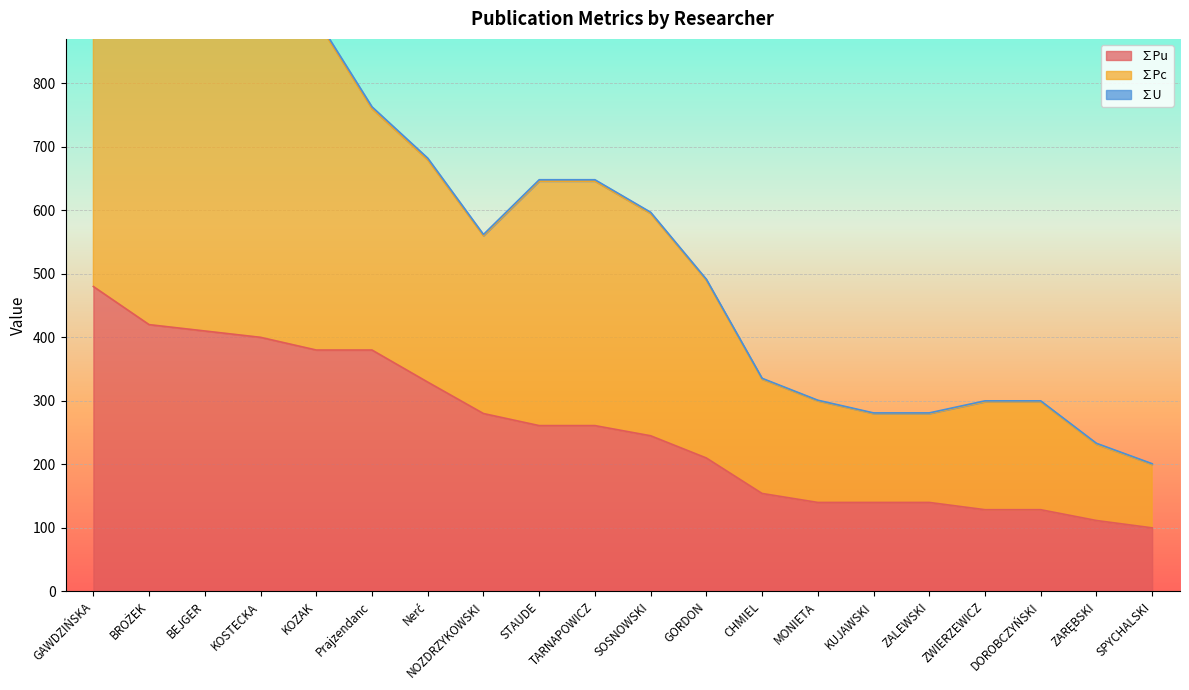

Which series changed the most between KOZAK and ZWIERZEWICZ?

∑Pc